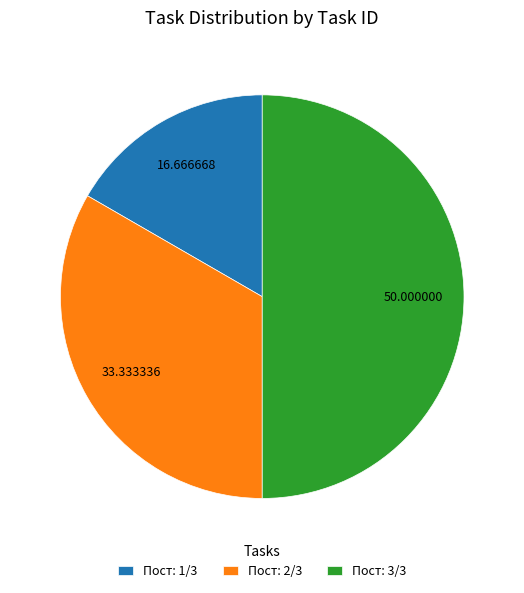

Is Пост: 2/3 the majority of the pie?

No